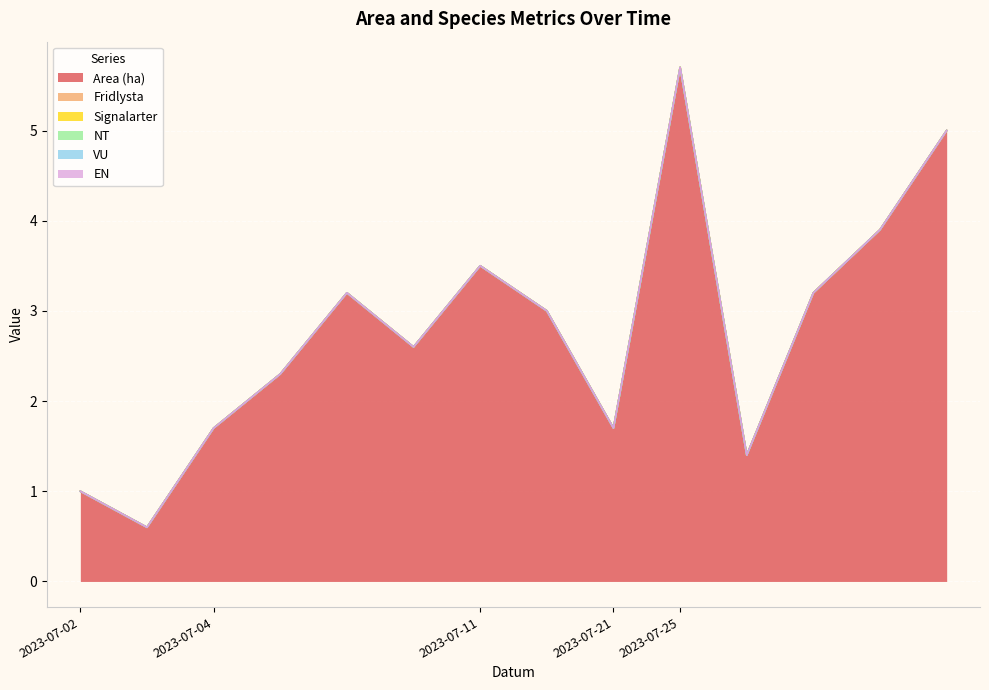

List the labels in order of VU value, smallest first.

2023-07-02, 2023-07-02, 2023-07-04, 2023-07-04, 2023-07-04, 2023-07-04, 2023-07-11, 2023-07-11, 2023-07-21, 2023-07-25, 2023-07-25, 2023-07-25, 2023-07-25, 2023-07-25